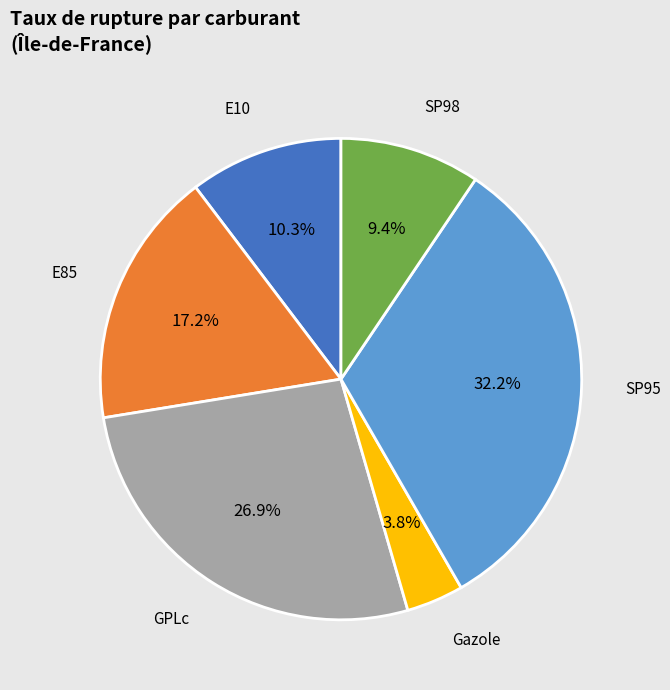

To the nearest percent, what is the combined percentage of GPLc and E10?

37%